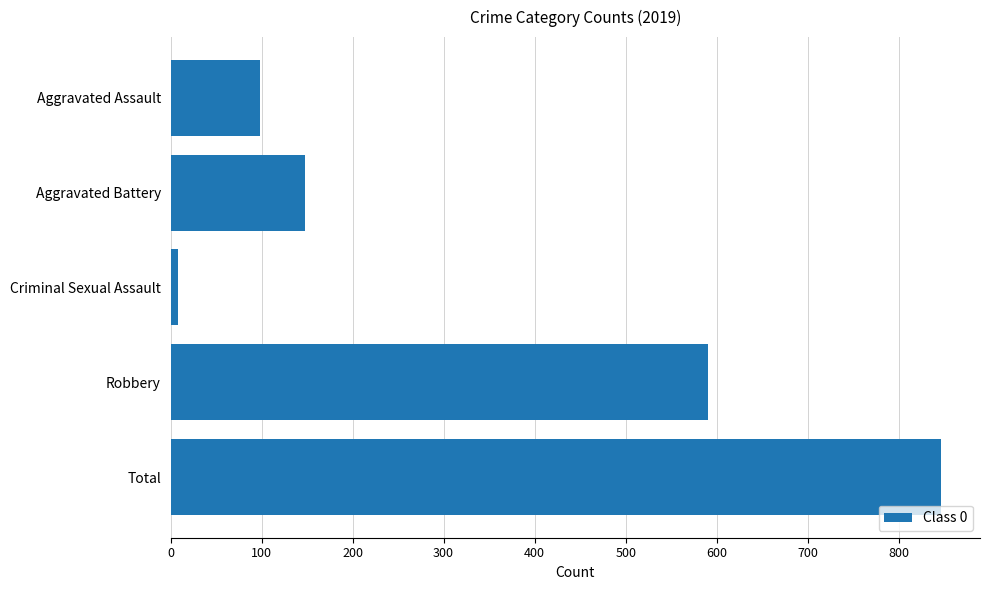

What is the average value?

338